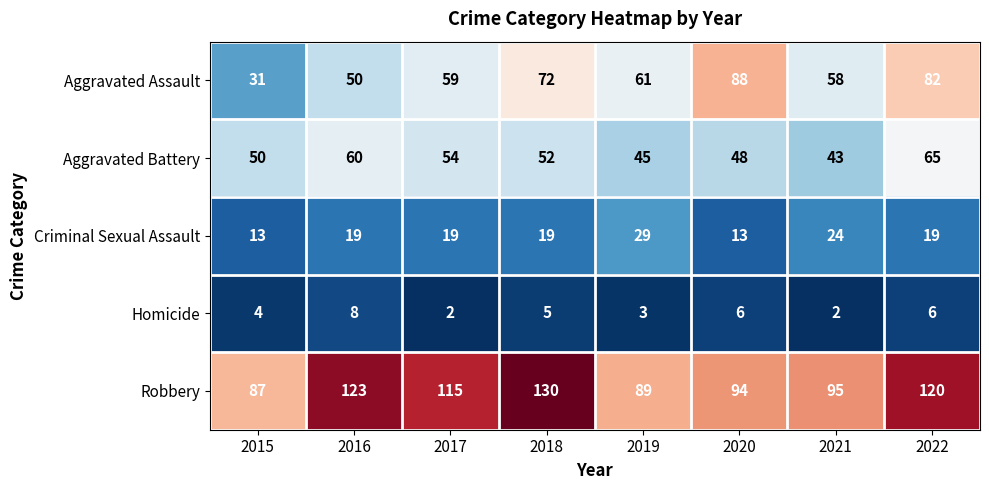

How many categories are shown in the chart?

8